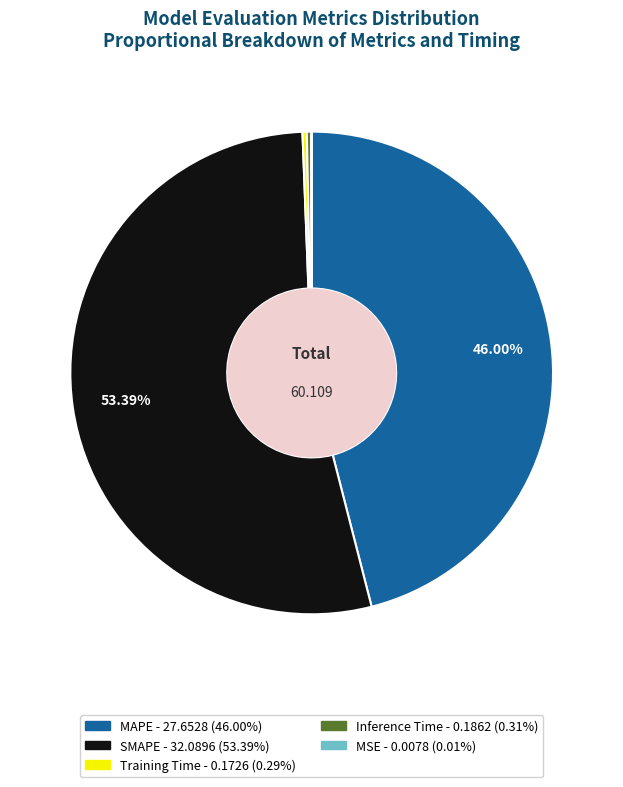

Does any single category account for the majority?

Yes